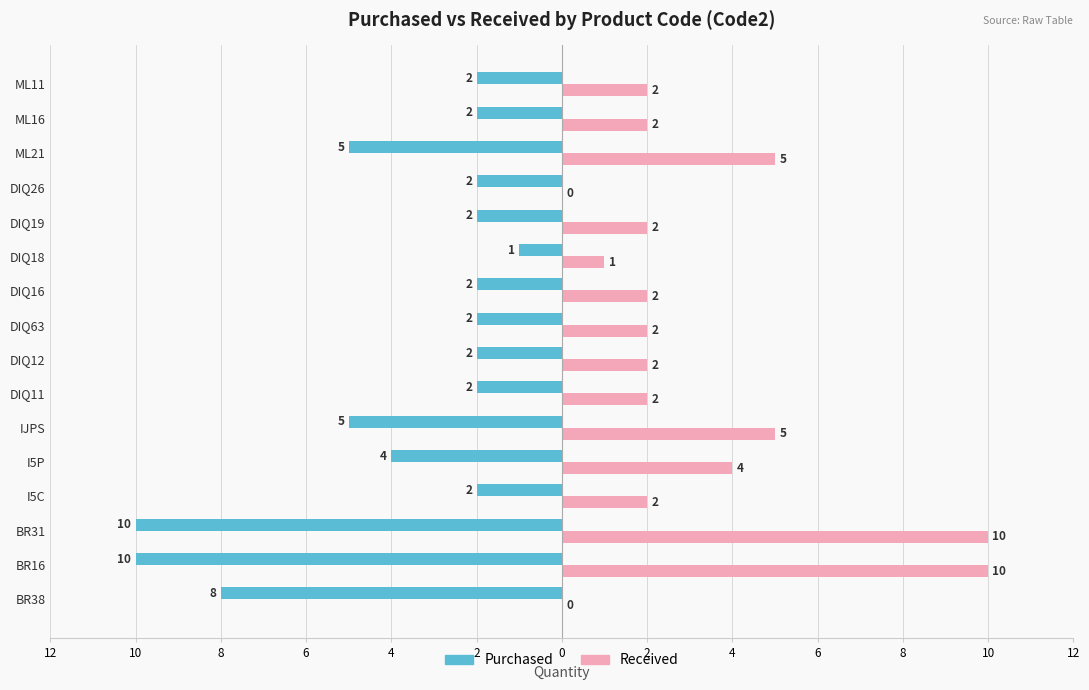

What are all the series names shown in the legend?

Purchased, Received